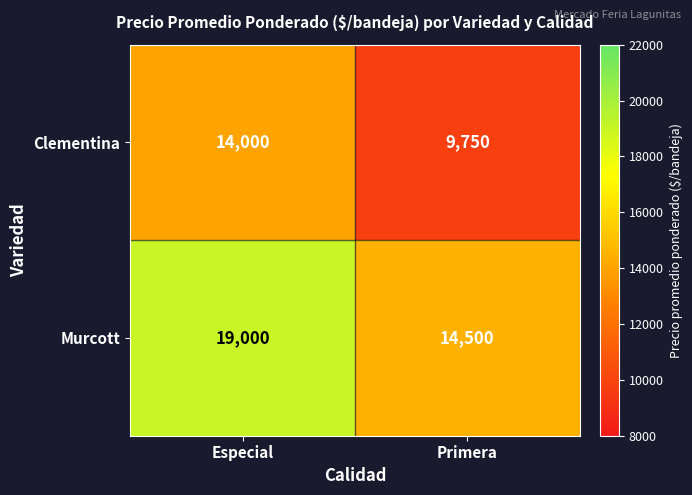

At which category is the sum across all series the highest?

Especial